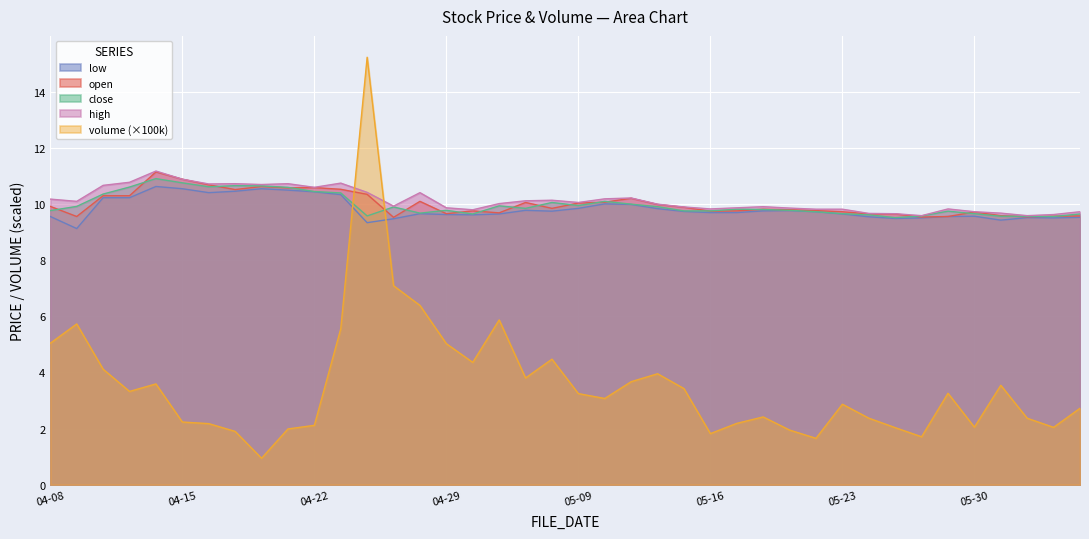

What is the maximum value for close?

10.9